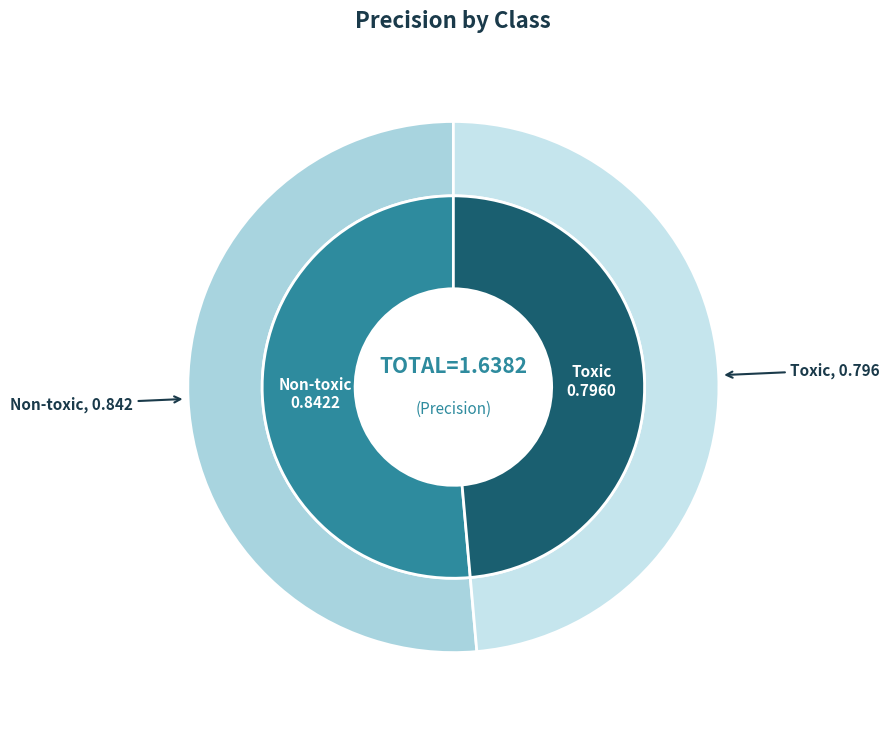

What percentage is the Toxic slice, to the nearest percent?

49%